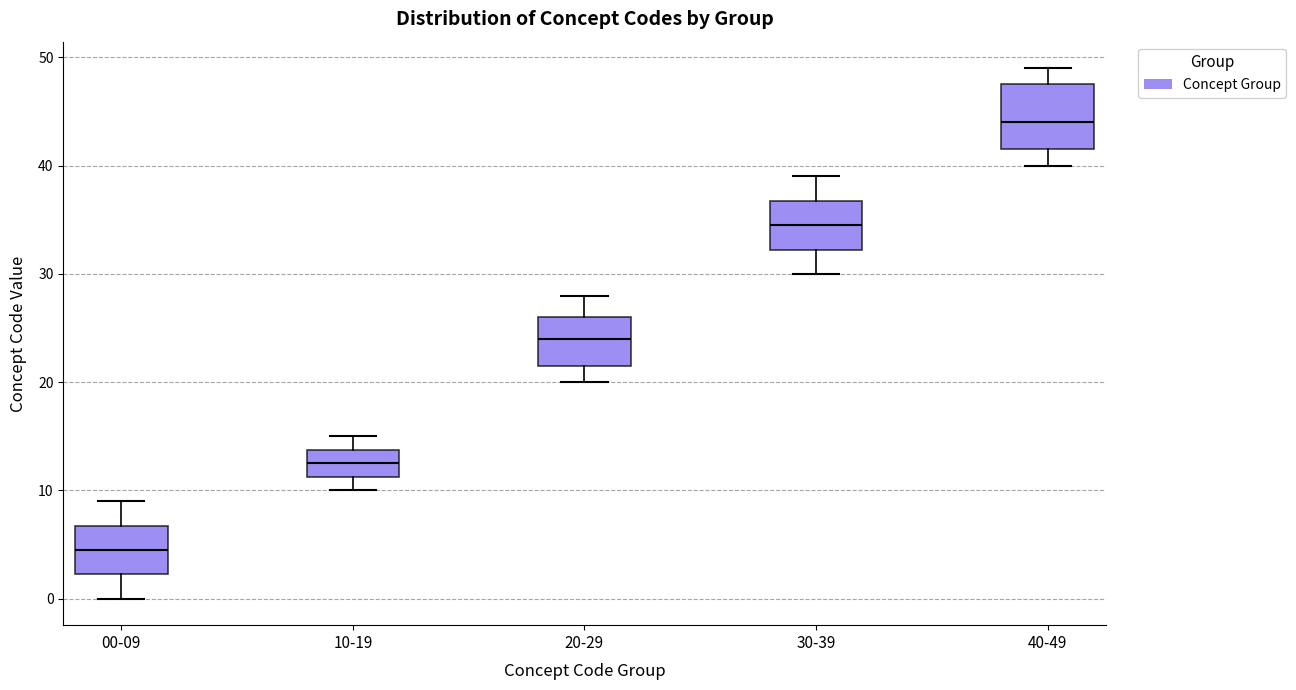

Which box's median line is the highest?

40-49